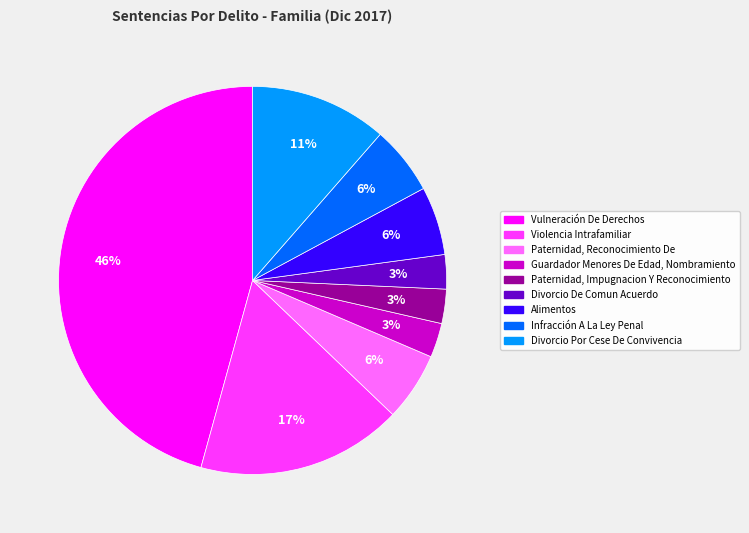

Does Alimentos represent more than half of the total?

No